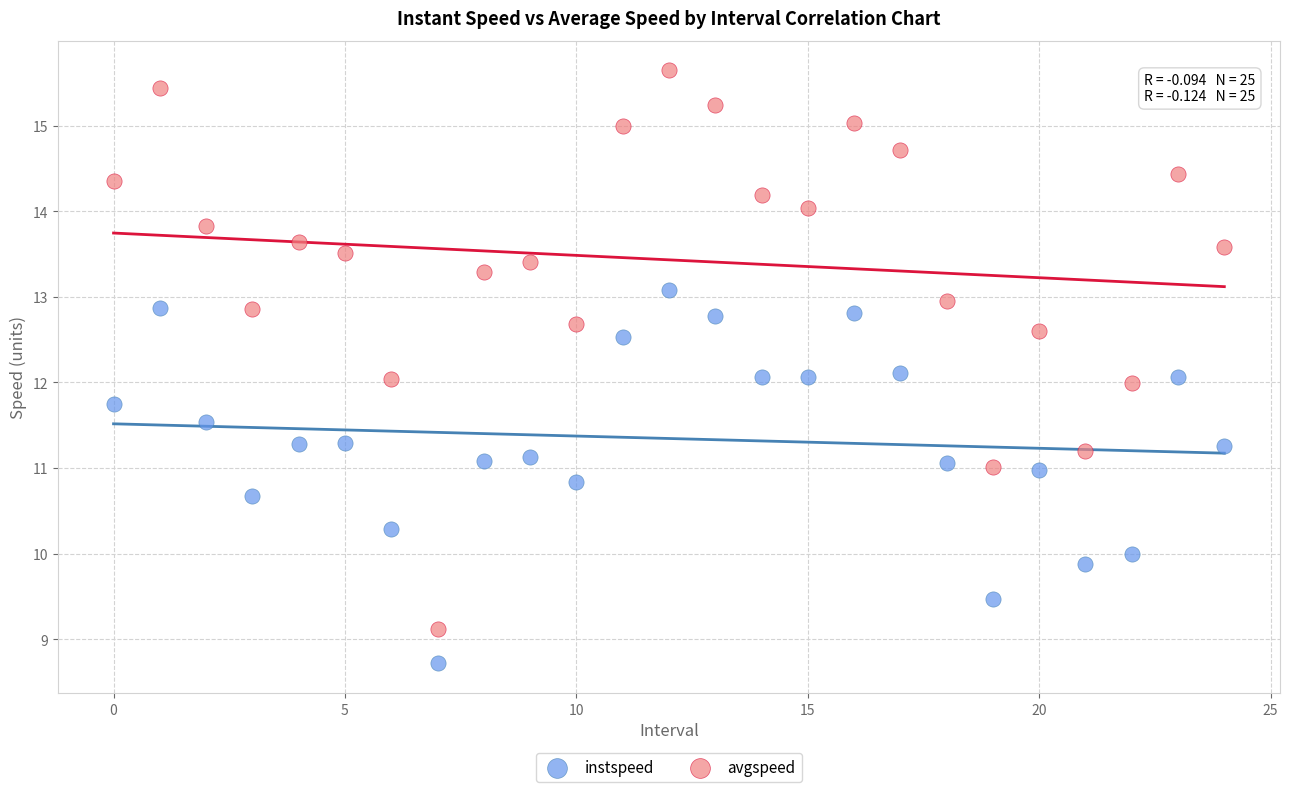

What are all the series names shown in the legend?

instspeed, avgspeed